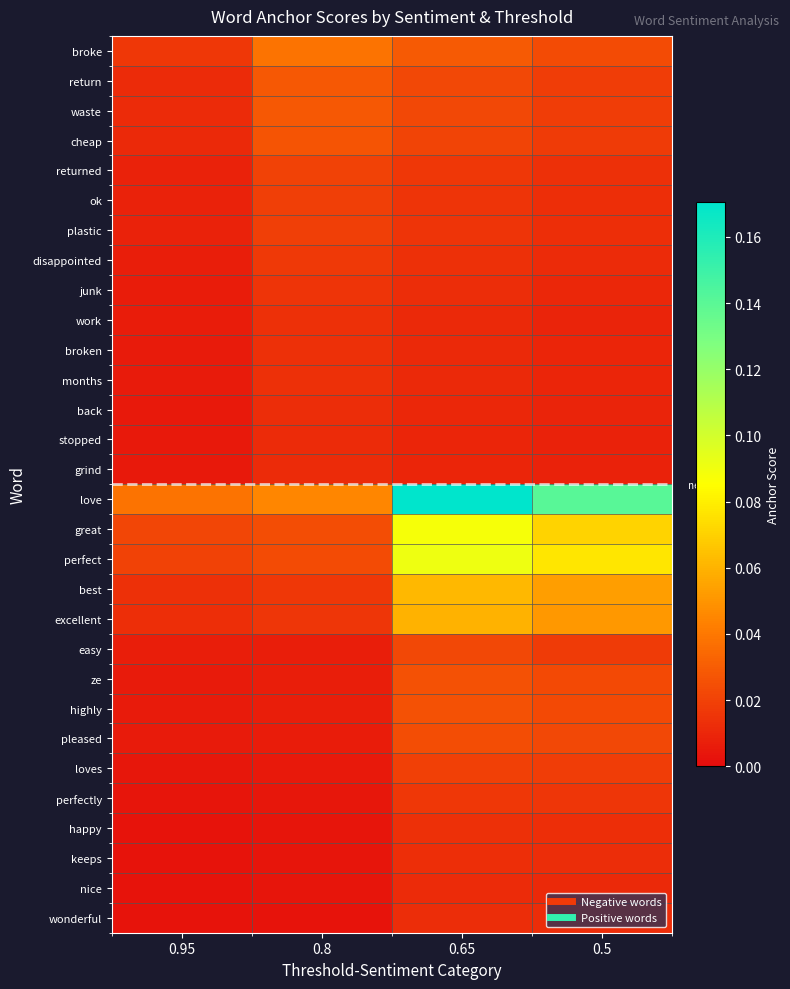

Reading left to right, extract all data points from this chart.

broke: 0.95=0.0	0.8=0.0	0.65=0.0	0.5=0.0
return: 0.95=0.0	0.8=0.0	0.65=0.0	0.5=0.0
waste: 0.95=0.0	0.8=0.0	0.65=0.0	0.5=0.0
cheap: 0.95=0.0	0.8=0.0	0.65=0.0	0.5=0.0
returned: 0.95=0.0	0.8=0.0	0.65=0.0	0.5=0.0
ok: 0.95=0.0	0.8=0.0	0.65=0.0	0.5=0.0
plastic: 0.95=0.0	0.8=0.0	0.65=0.0	0.5=0.0
disappointed: 0.95=0.0	0.8=0.0	0.65=0.0	0.5=0.0
junk: 0.95=0.0	0.8=0.0	0.65=0.0	0.5=0.0
work: 0.95=0.0	0.8=0.0	0.65=0.0	0.5=0.0
broken: 0.95=0.0	0.8=0.0	0.65=0.0	0.5=0.0
months: 0.95=0.0	0.8=0.0	0.65=0.0	0.5=0.0
back: 0.95=0.0	0.8=0.0	0.65=0.0	0.5=0.0
stopped: 0.95=0.0	0.8=0.0	0.65=0.0	0.5=0.0
grind: 0.95=0.0	0.8=0.0	0.65=0.0	0.5=0.0
love: 0.95=0.0	0.8=0.0	0.65=0.2	0.5=0.1
great: 0.95=0.0	0.8=0.0	0.65=0.1	0.5=0.1
perfect: 0.95=0.0	0.8=0.0	0.65=0.1	0.5=0.1
best: 0.95=0.0	0.8=0.0	0.65=0.1	0.5=0.1
excellent: 0.95=0.0	0.8=0.0	0.65=0.1	0.5=0.1
easy: 0.95=0.0	0.8=0.0	0.65=0.0	0.5=0.0
ze: 0.95=0.0	0.8=0.0	0.65=0.0	0.5=0.0
highly: 0.95=0.0	0.8=0.0	0.65=0.0	0.5=0.0
pleased: 0.95=0.0	0.8=0.0	0.65=0.0	0.5=0.0
loves: 0.95=0.0	0.8=0.0	0.65=0.0	0.5=0.0
perfectly: 0.95=0.0	0.8=0.0	0.65=0.0	0.5=0.0
happy: 0.95=0.0	0.8=0.0	0.65=0.0	0.5=0.0
keeps: 0.95=0.0	0.8=0.0	0.65=0.0	0.5=0.0
nice: 0.95=0.0	0.8=0.0	0.65=0.0	0.5=0.0
wonderful: 0.95=0.0	0.8=0.0	0.65=0.0	0.5=0.0